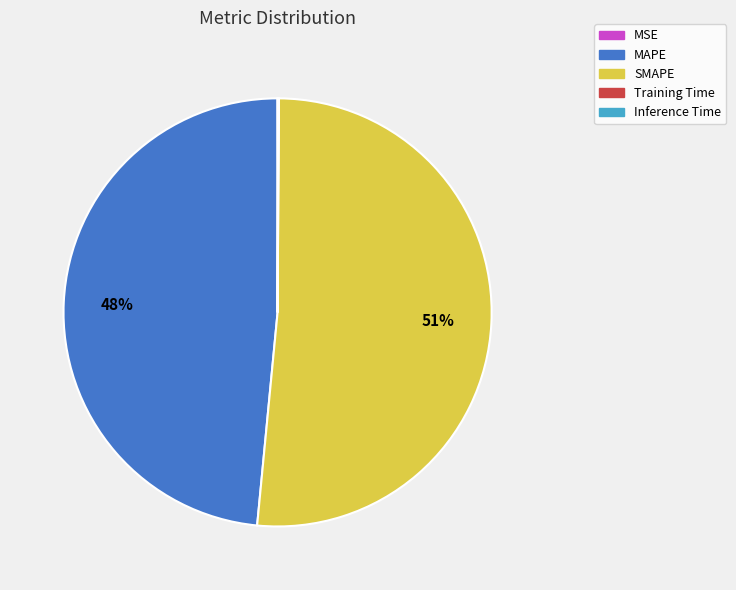

To the nearest percent, what is the average slice percentage?

20%